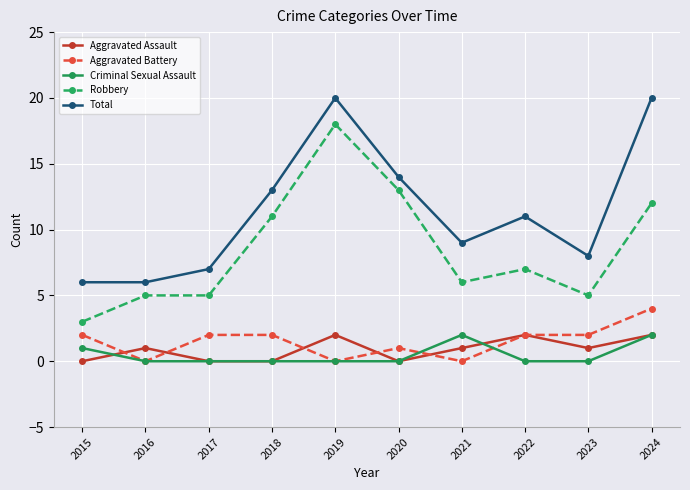

How many distinct data groups are displayed?

5